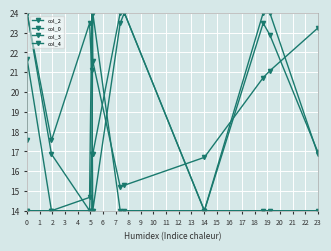

Which label corresponds to the smallest value in the chart?

2